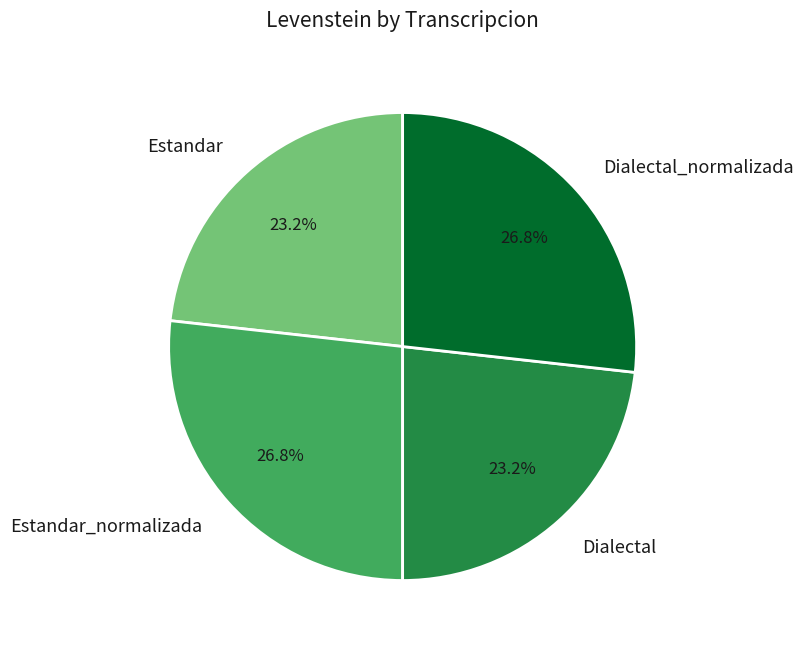

Does any single category account for the majority?

No